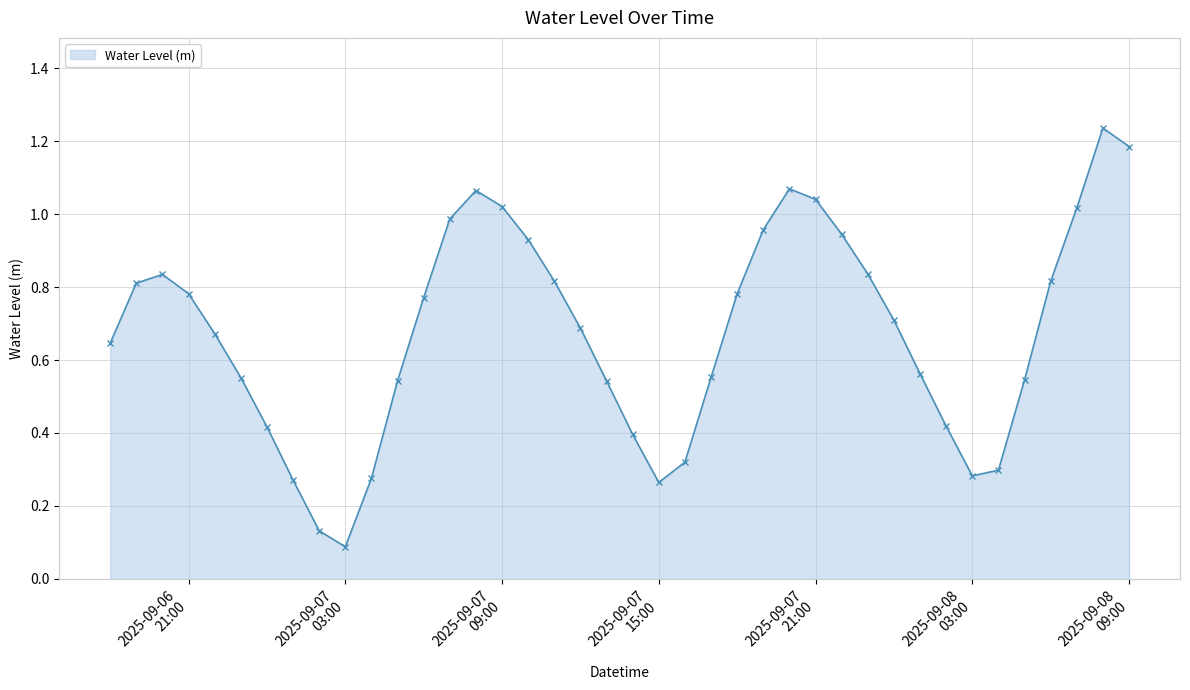

How many points are higher than both their immediate neighbors (excluding endpoints)?

4